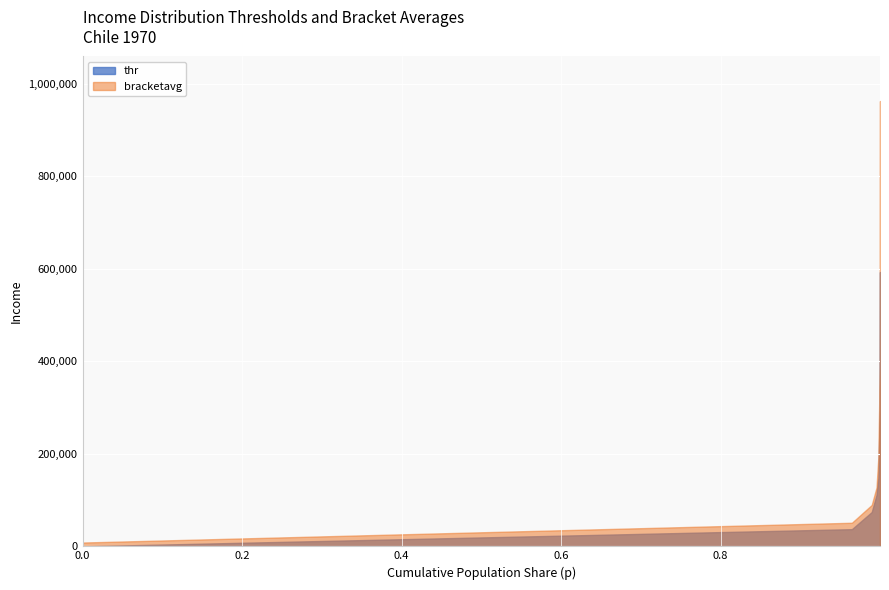

Is it true that bracketavg equals 251873.9 at 0.997856855392456?

False